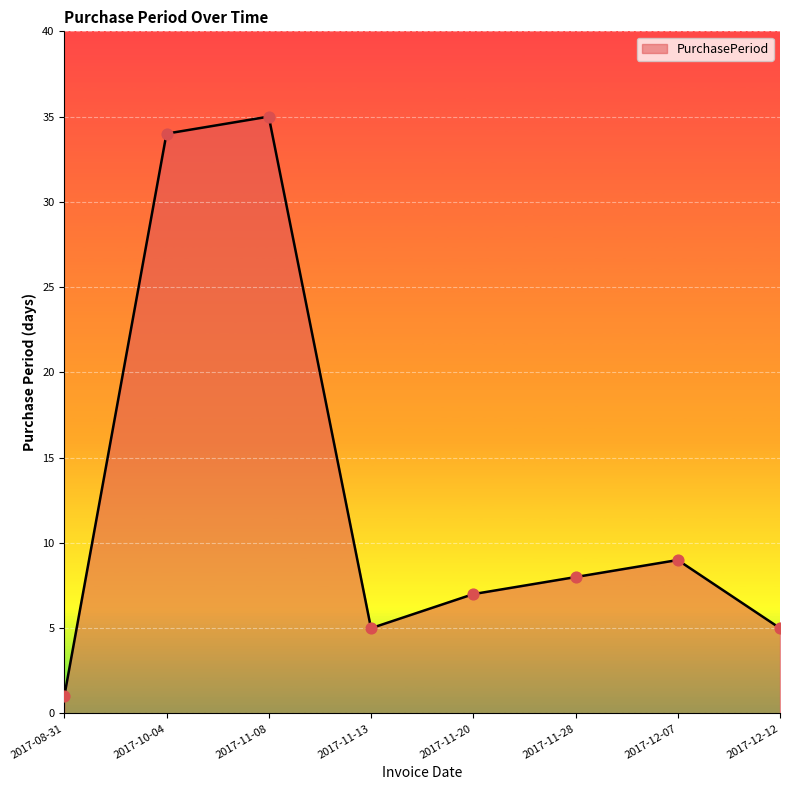

Which has a higher value, 2017-11-20 or 2017-12-12?

2017-11-20